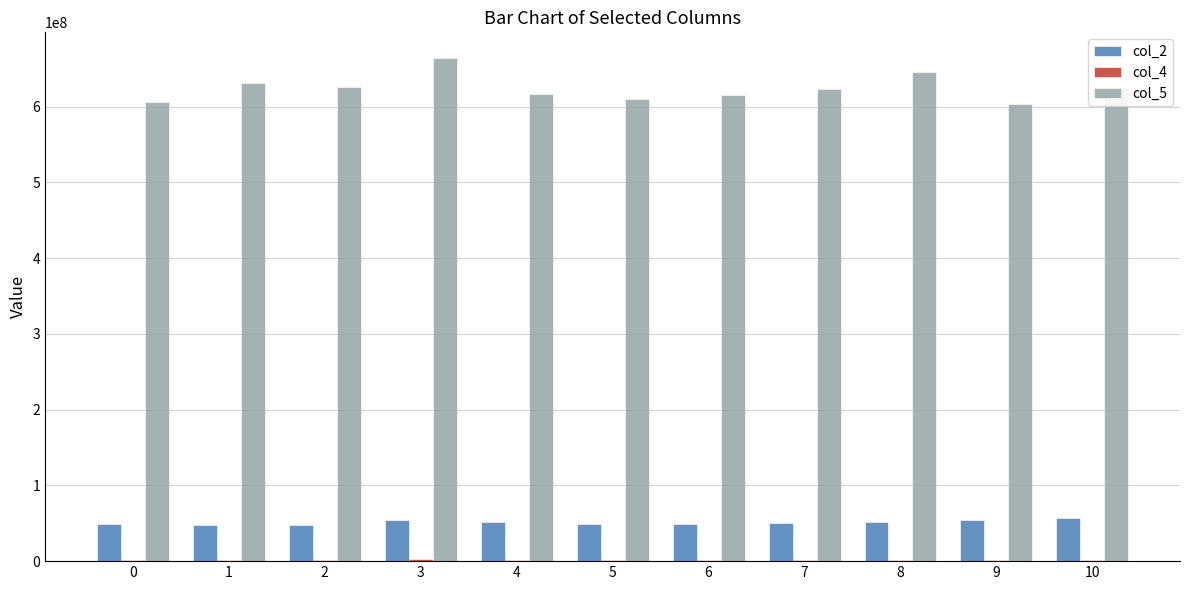

Is the value of col_5 at 0 greater than the value of col_2 at 6?

Yes